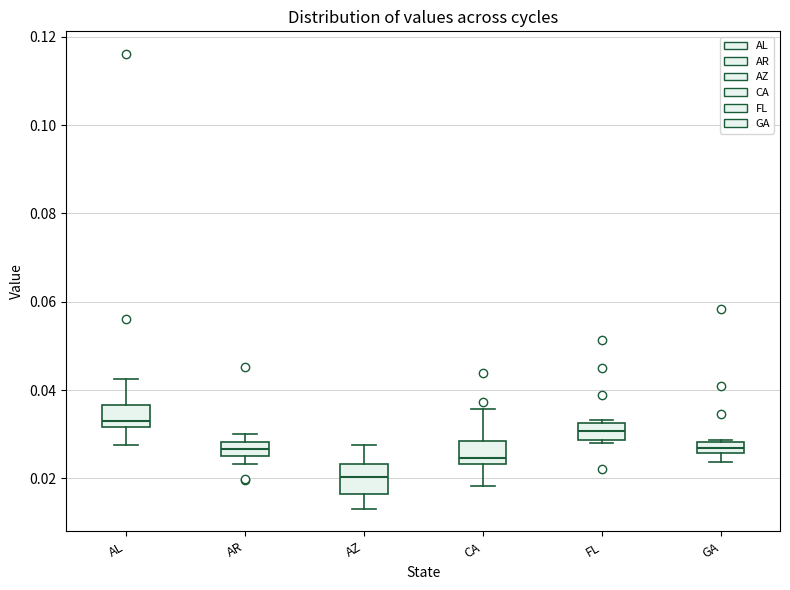

Where is the lower edge of the box for AL on the y-axis? The values are not printed on the chart, so give them approximately, as read against the axis.

0.032